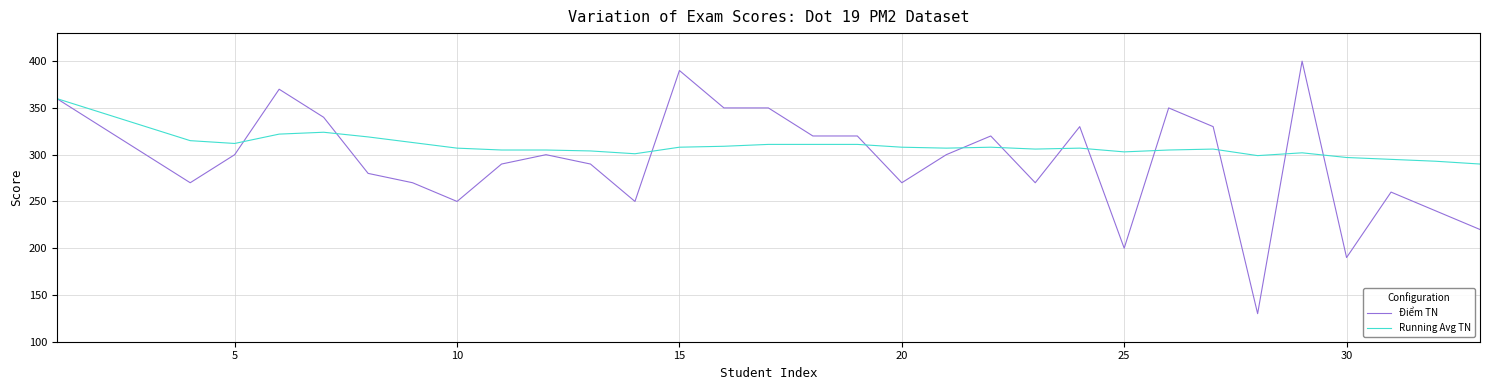

What is the maximum value for Running Avg TN?

360